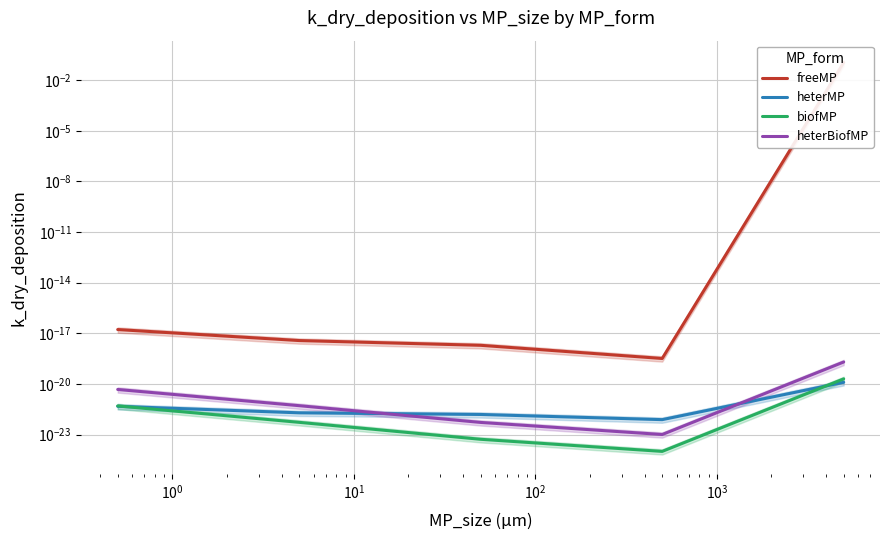

What is the highest value of the freeMP series?

0.1